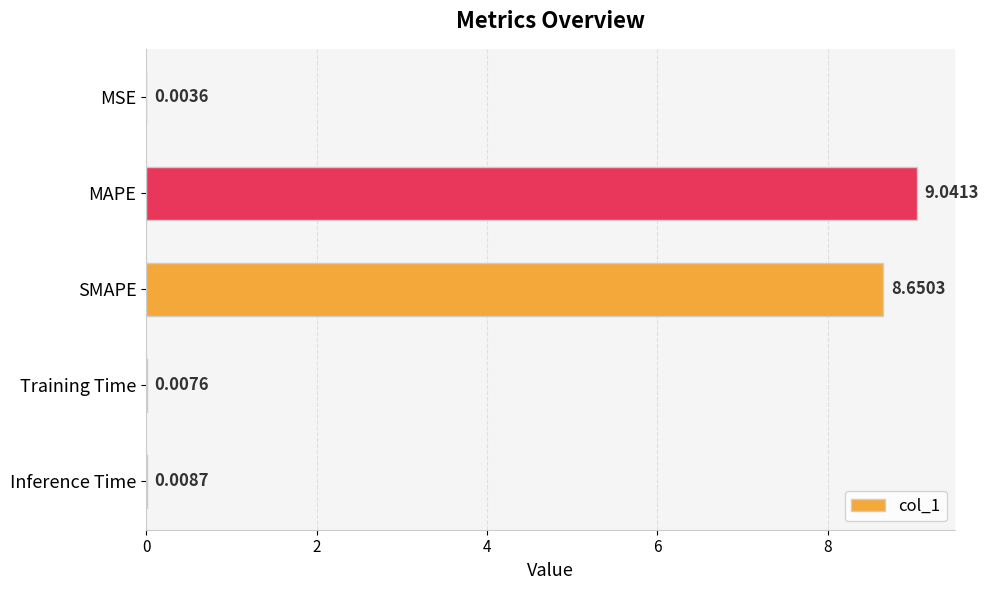

Where is the data nearest to the value 4?

Inference Time